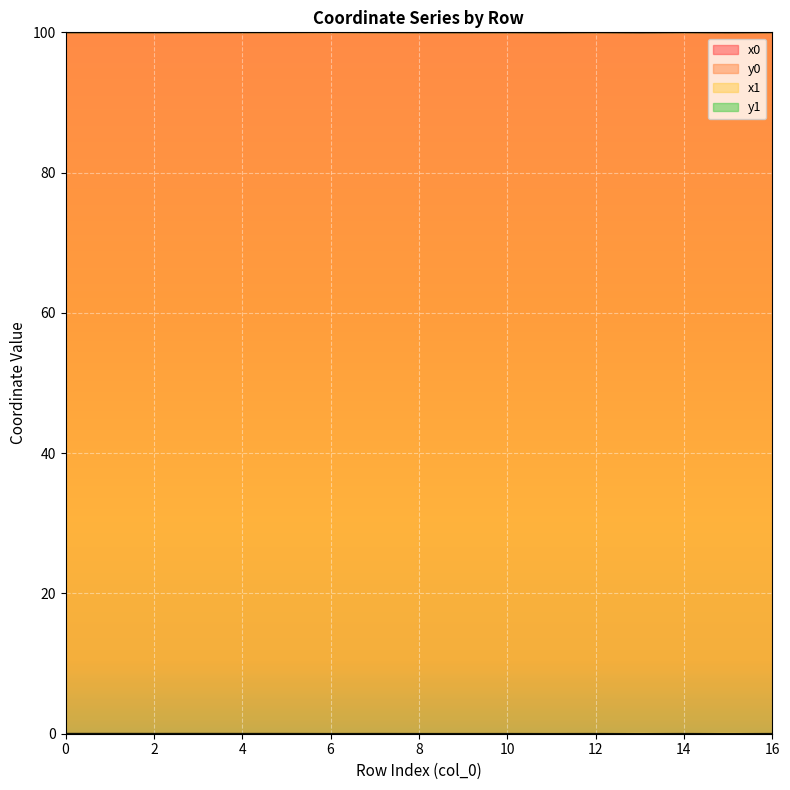

Is it true that y0 equals 0.0 at 3?

True